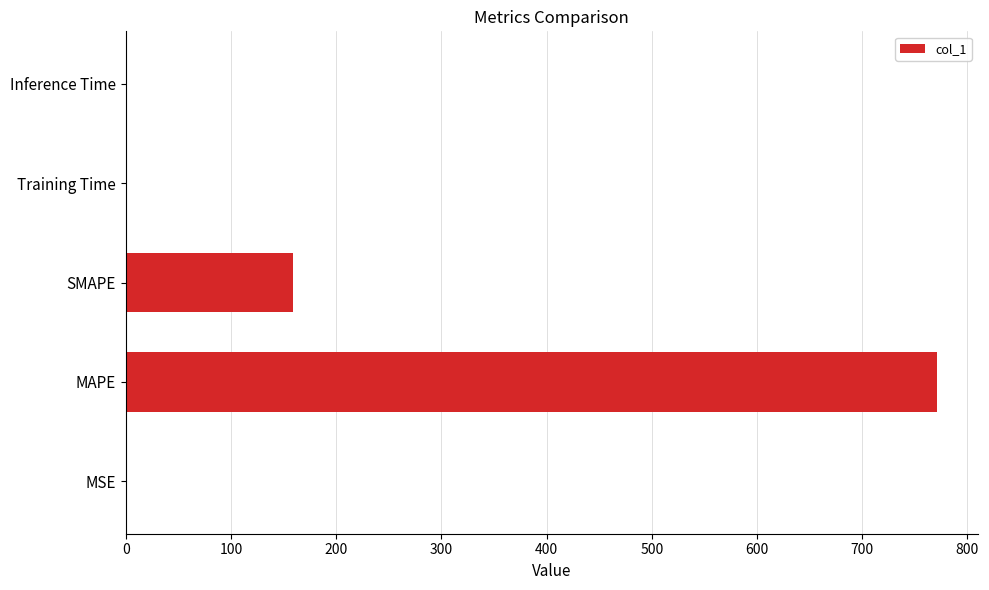

Is it true that the value at MAPE is 771.5?

True